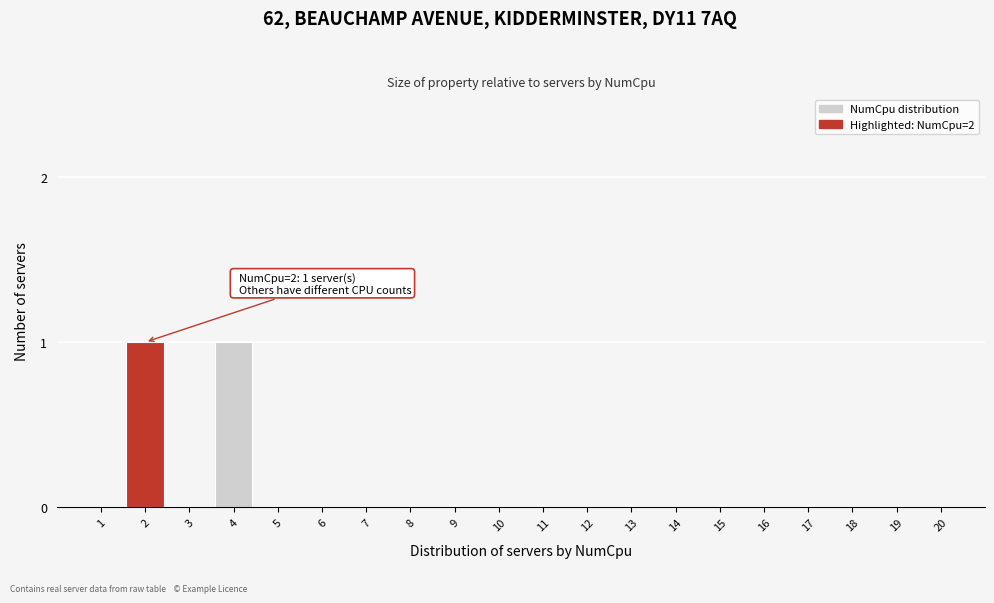

Reading left to right, what are all the values shown in this chart?

1=0	2=1	3=0	4=1	5=0	6=0	7=0	8=0	9=0	10=0	11=0	12=0	13=0	14=0	15=0	16=0	17=0	18=0	19=0	20=0